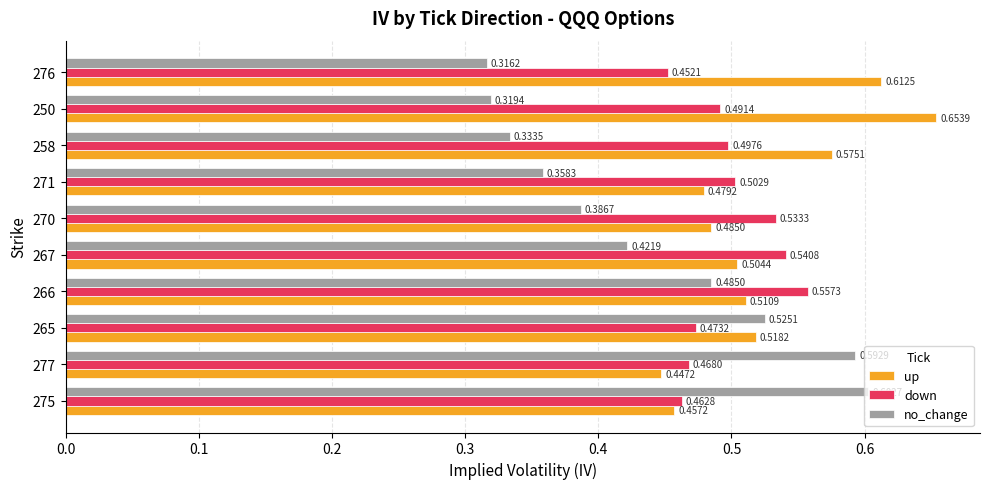

Which series has the widest spread of values?

no_change